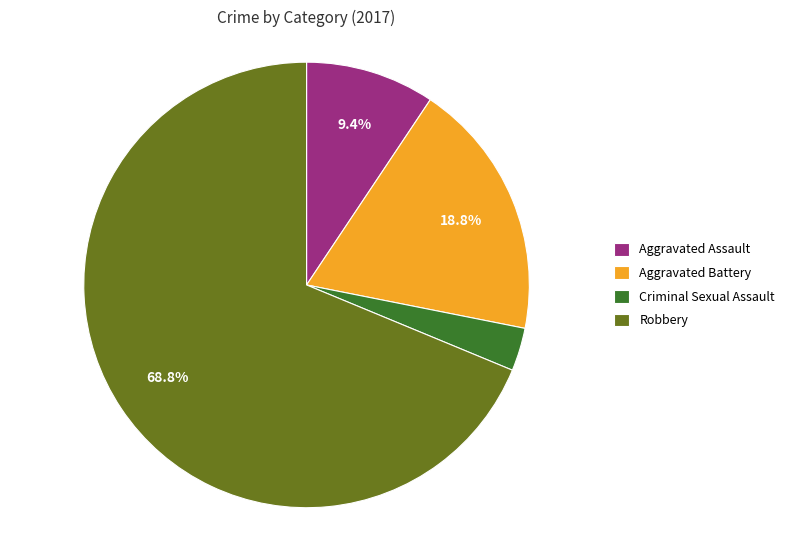

How many segments does this pie chart have?

4